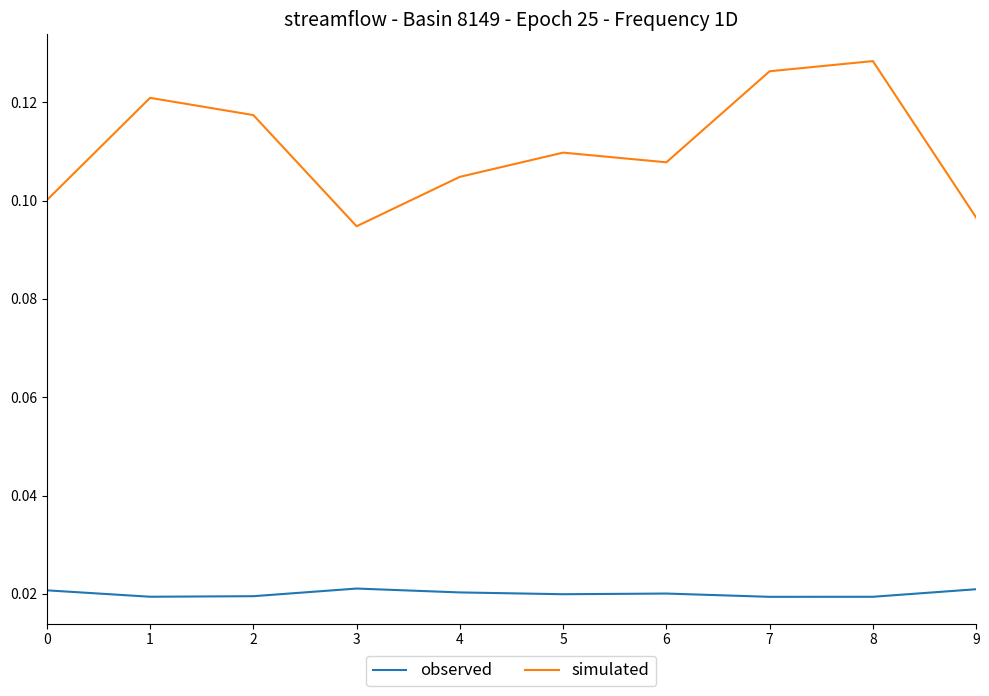

Which series has the widest spread of values?

simulated